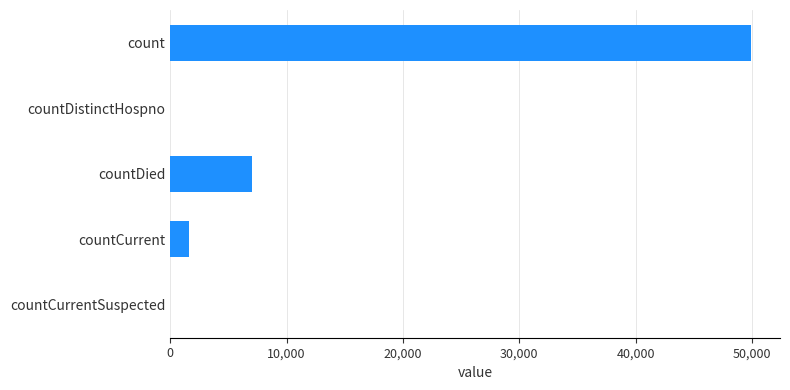

Reading top to bottom, extract all data points from this chart.

count=49921	countDistinctHospno=0	countDied=7063	countCurrent=1606	countCurrentSuspected=0